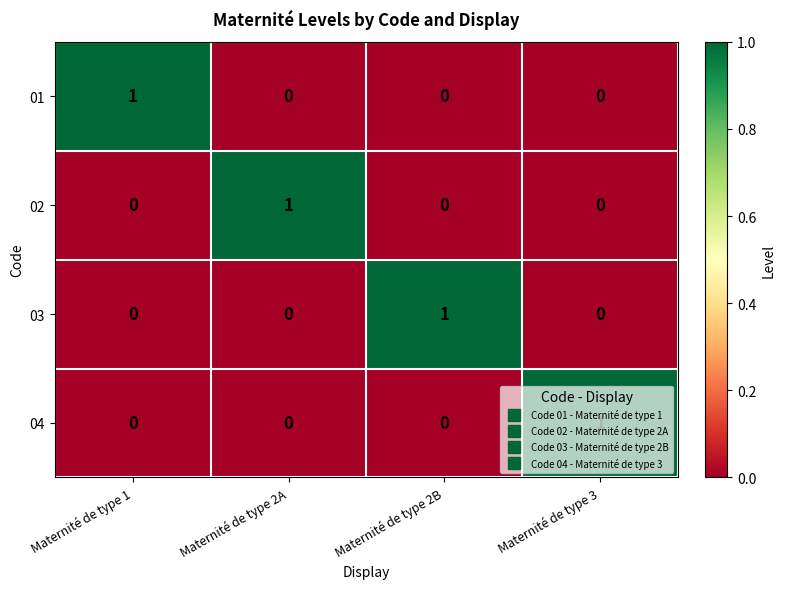

How many categories are shown in the chart?

4